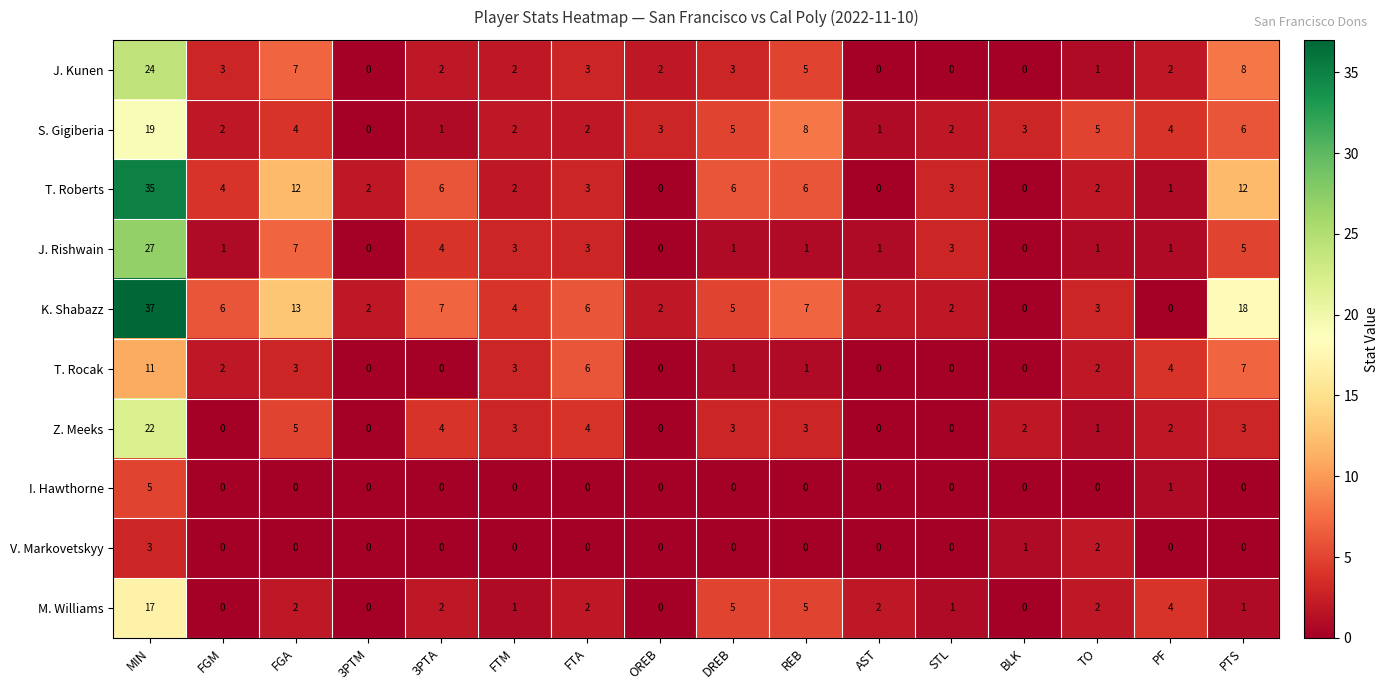

At how many categories does at least one series exceed 28?

1